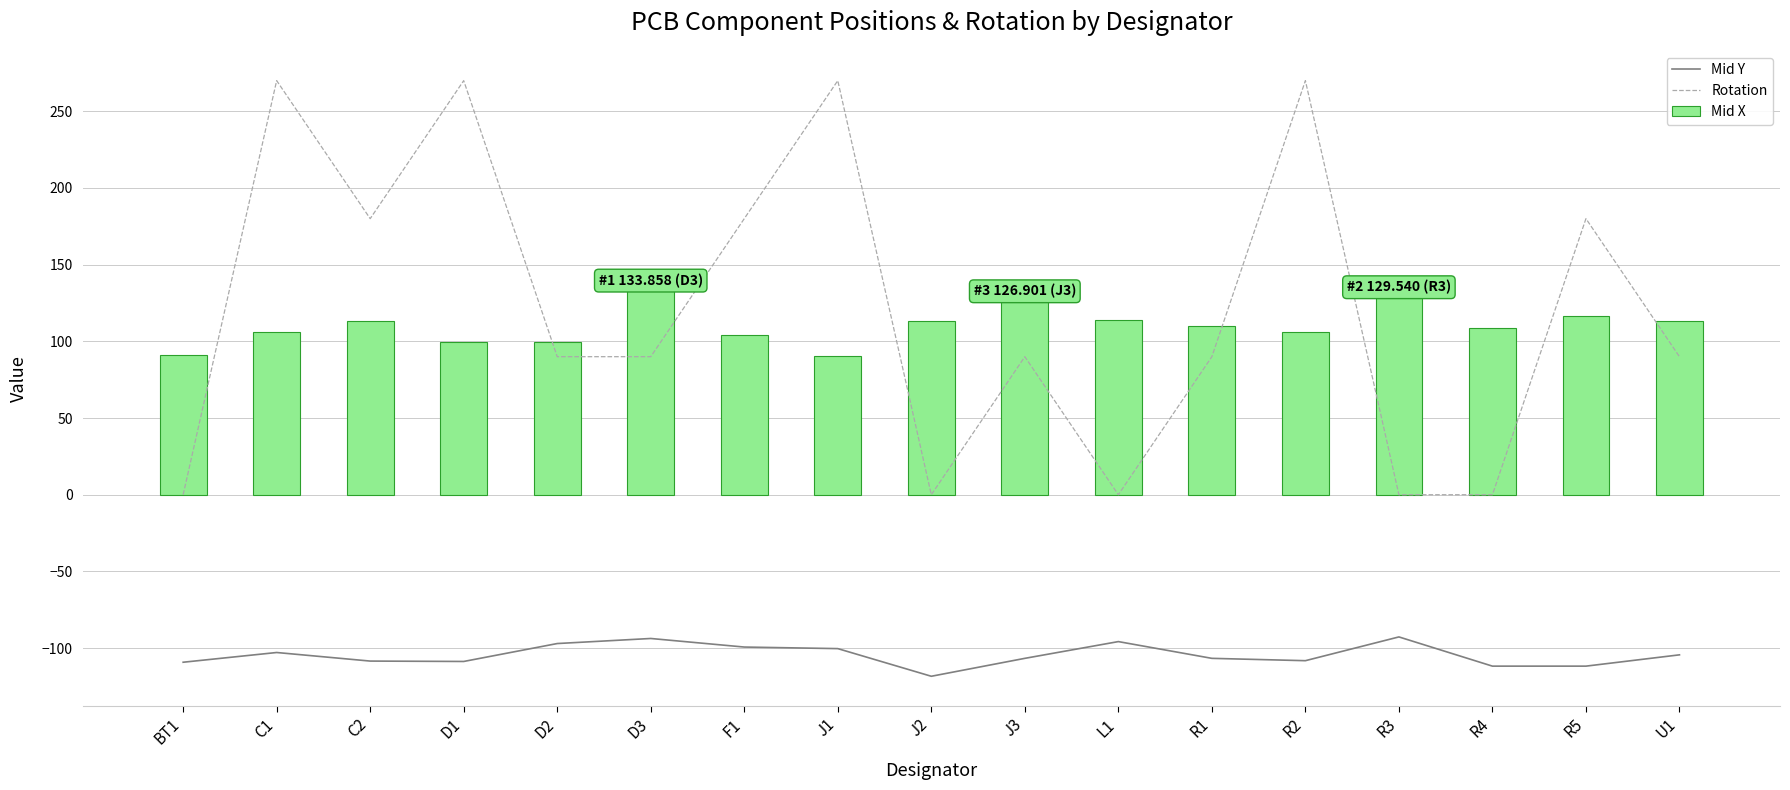

What are all the series names shown in the legend?

Mid Y, Rotation, Mid X